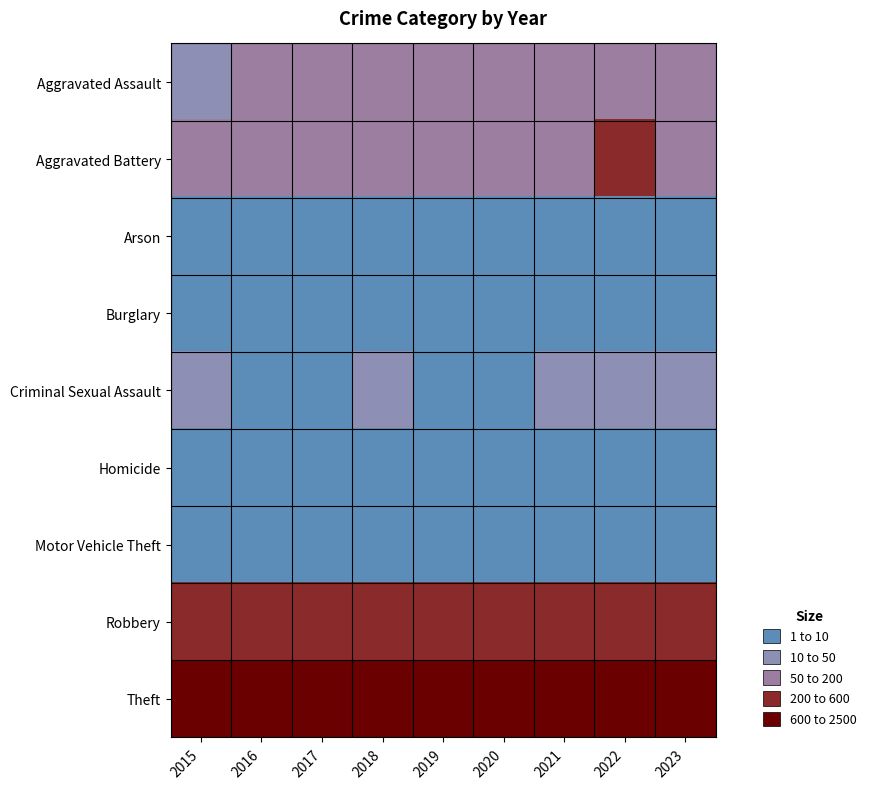

Reading right to left, transcribe all the data shown in this chart.

Aggravated Assault: 2023=104	2022=121	2021=110	2020=94	2019=98	2018=77	2017=95	2016=71	2015=46
Aggravated Battery: 2023=197	2022=202	2021=163	2020=150	2019=148	2018=152	2017=142	2016=82	2015=82
Arson: 2023=1	2022=5	2021=2	2020=1	2019=1	2018=1	2017=0	2016=0	2015=3
Burglary: 2023=0	2022=0	2021=1	2020=0	2019=1	2018=0	2017=2	2016=0	2015=0
Criminal Sexual Assault: 2023=17	2022=24	2021=14	2020=3	2019=8	2018=11	2017=8	2016=8	2015=12
Homicide: 2023=2	2022=5	2021=4	2020=3	2019=2	2018=1	2017=1	2016=1	2015=0
Motor Vehicle Theft: 2023=6	2022=2	2021=2	2020=3	2019=1	2018=1	2017=2	2016=4	2015=1
Robbery: 2023=367	2022=521	2021=484	2020=450	2019=591	2018=520	2017=446	2016=510	2015=395
Theft: 2023=619	2022=880	2021=642	2020=930	2019=2230	2018=2342	2017=1896	2016=1676	2015=1429